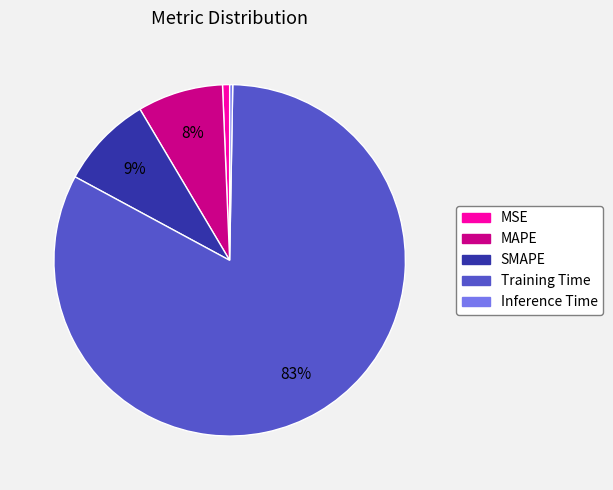

To the nearest percent, what is the combined percentage of MSE and Training Time?

83%